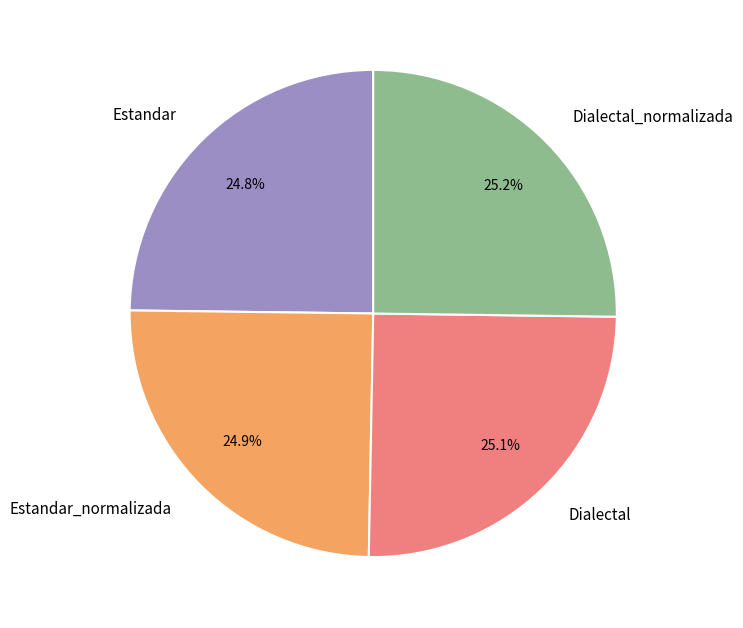

Does Dialectal represent more than half of the total?

No